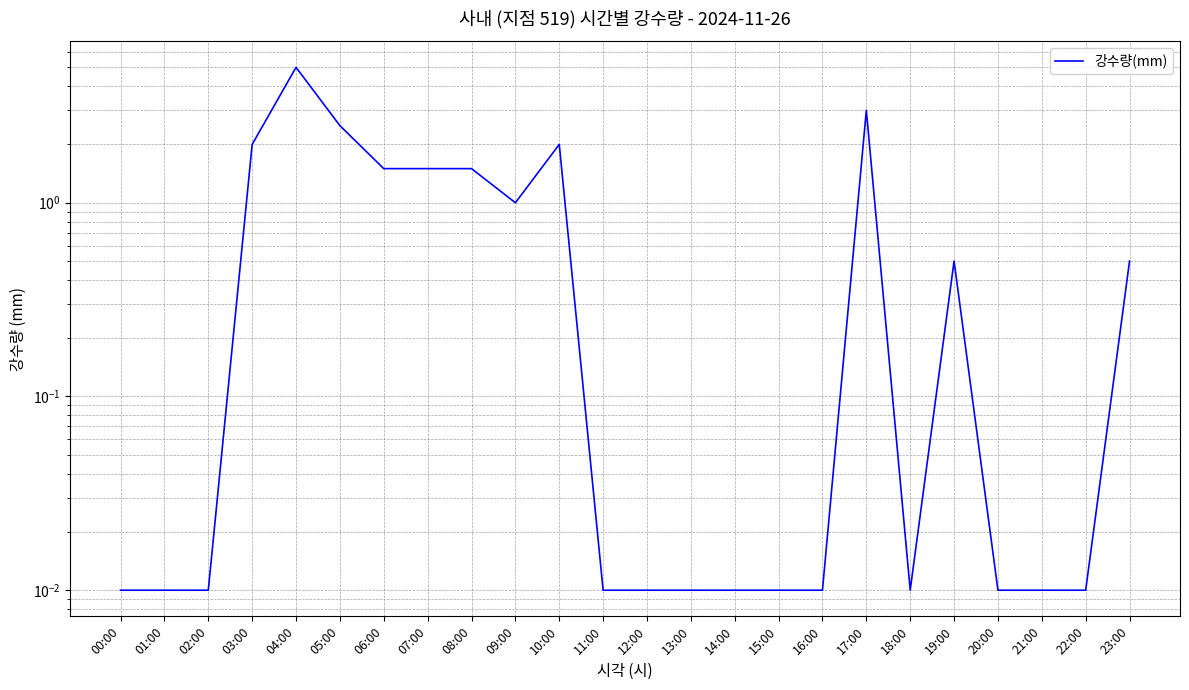

How many interior local peaks (higher than both neighbors) does the data have?

4